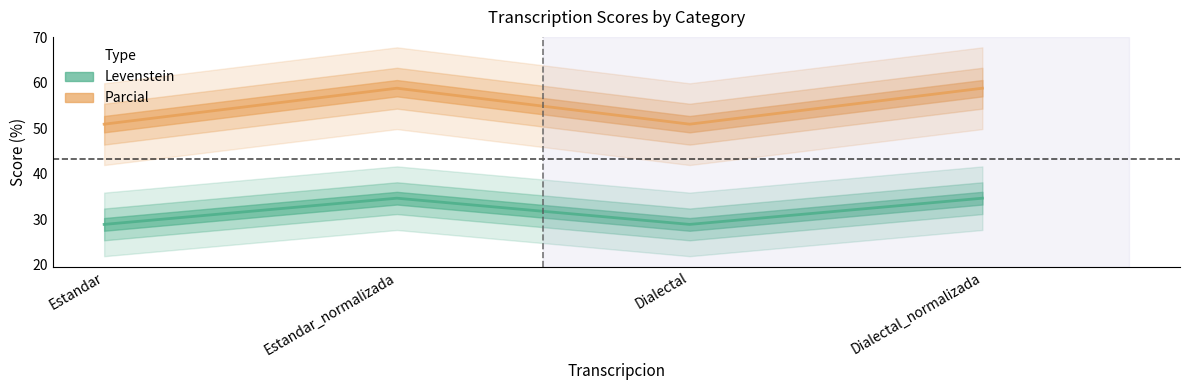

Count the number of data series in this chart.

2